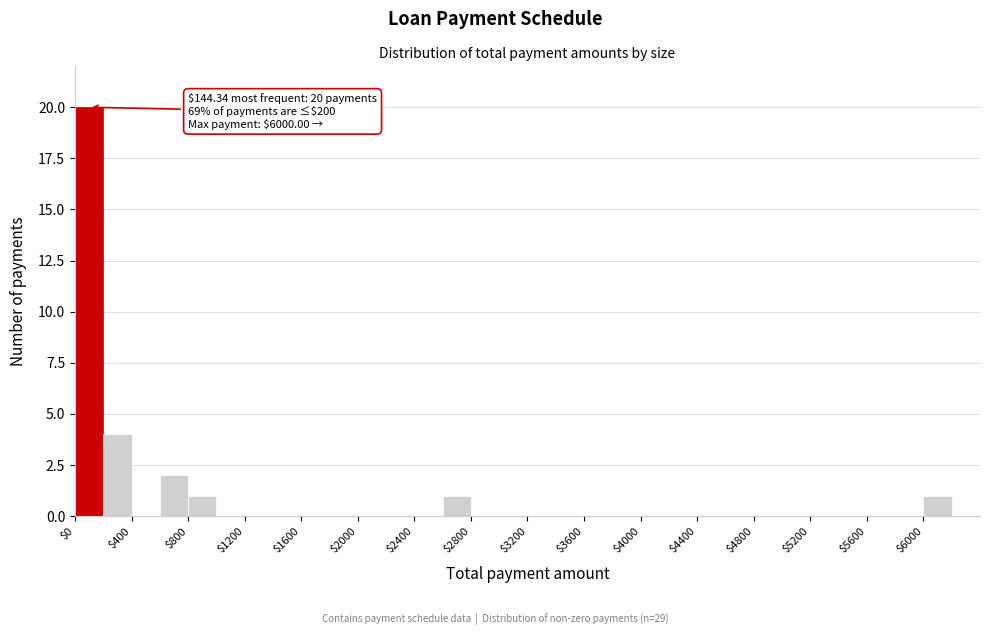

Which range on the x-axis has the tallest bar?

0 to 200